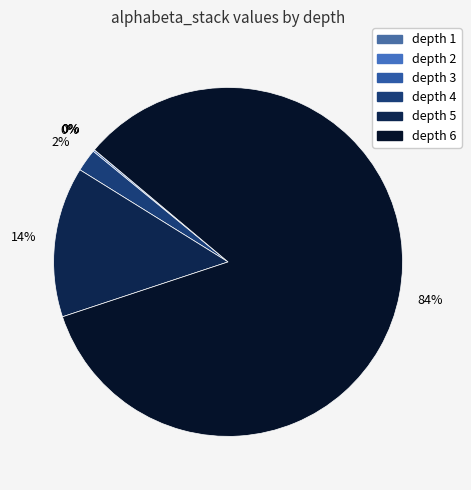

What percentage is the depth 5 slice, to the nearest percent?

14%